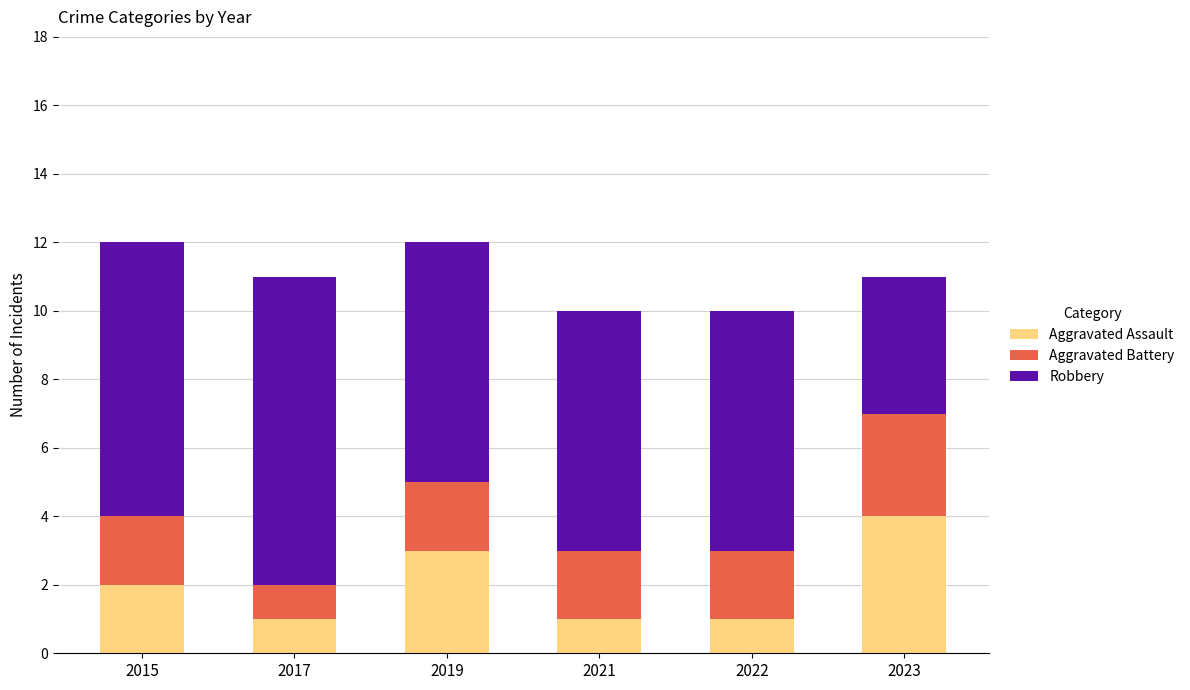

What is the total value across all series at 2017?

11